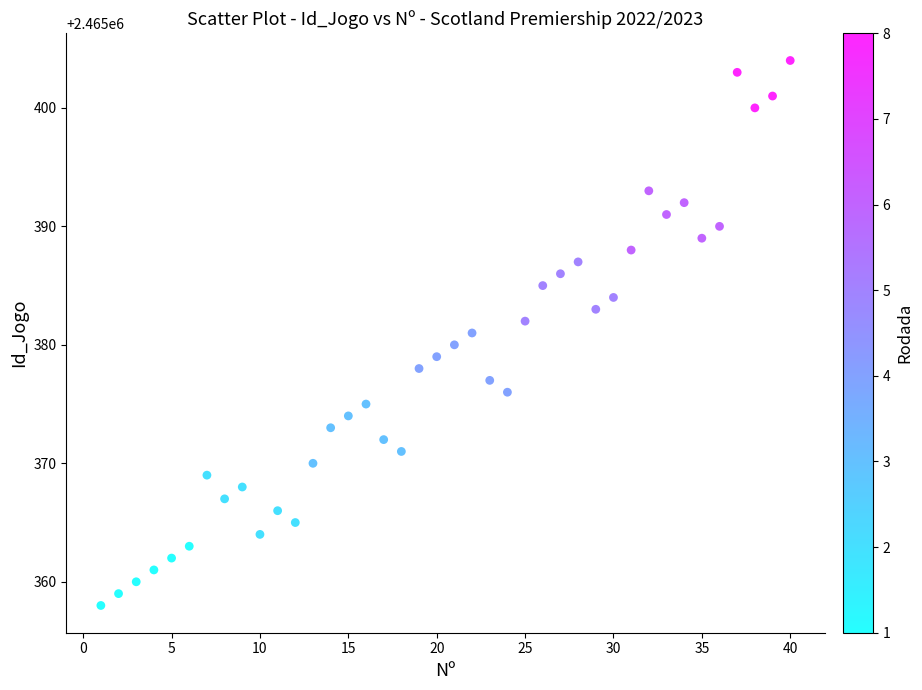

What is the range of X values (max minus min)?

39